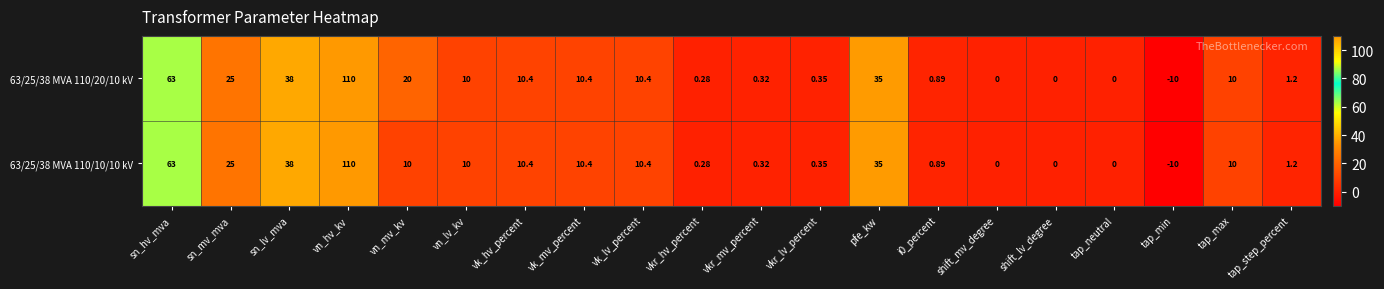

At which label does 63/25/38 MVA 110/20/10 kV reach its peak?

vn_hv_kv